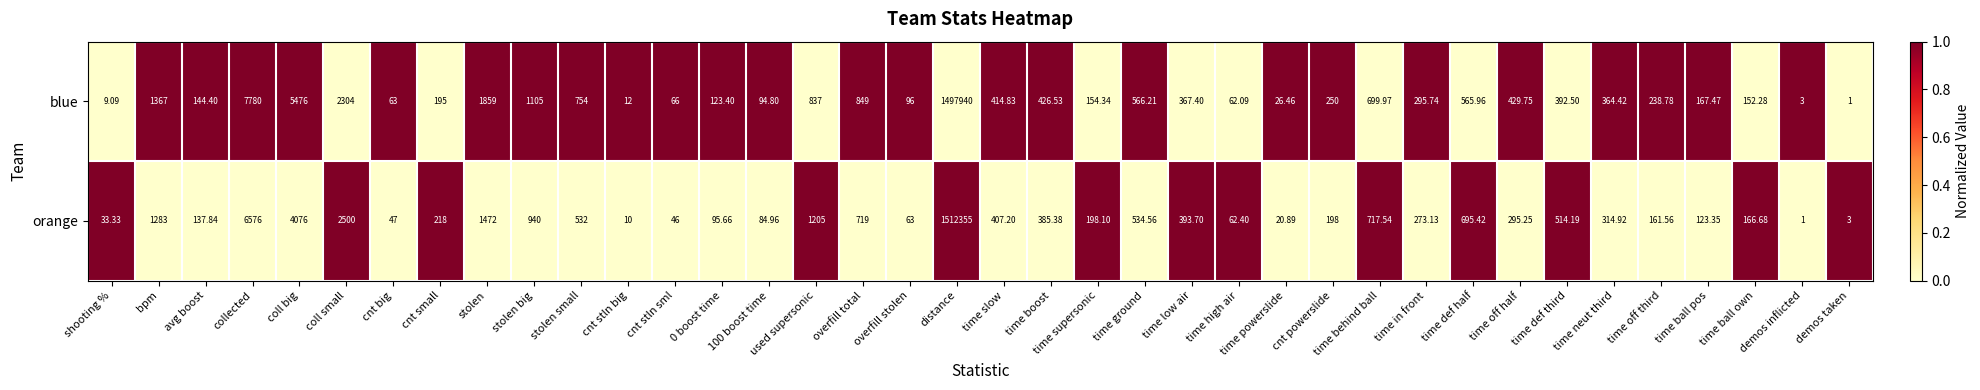

Where is blue nearest to the value 748970?

collected